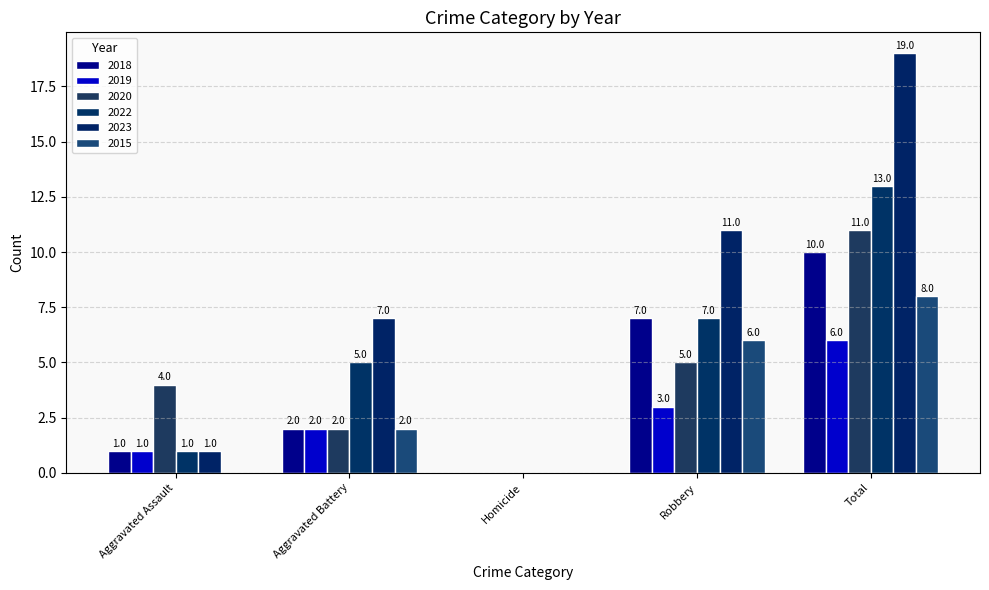

What is the label of the 1st bar from the left?

Aggravated Assault